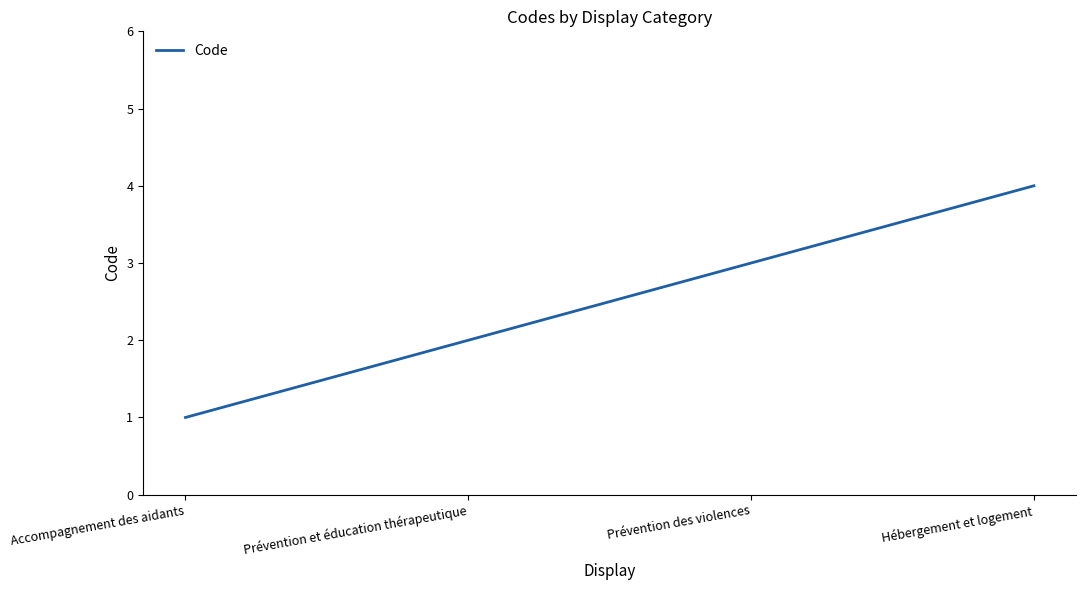

What is the approximate value at Prévention des violences?

3